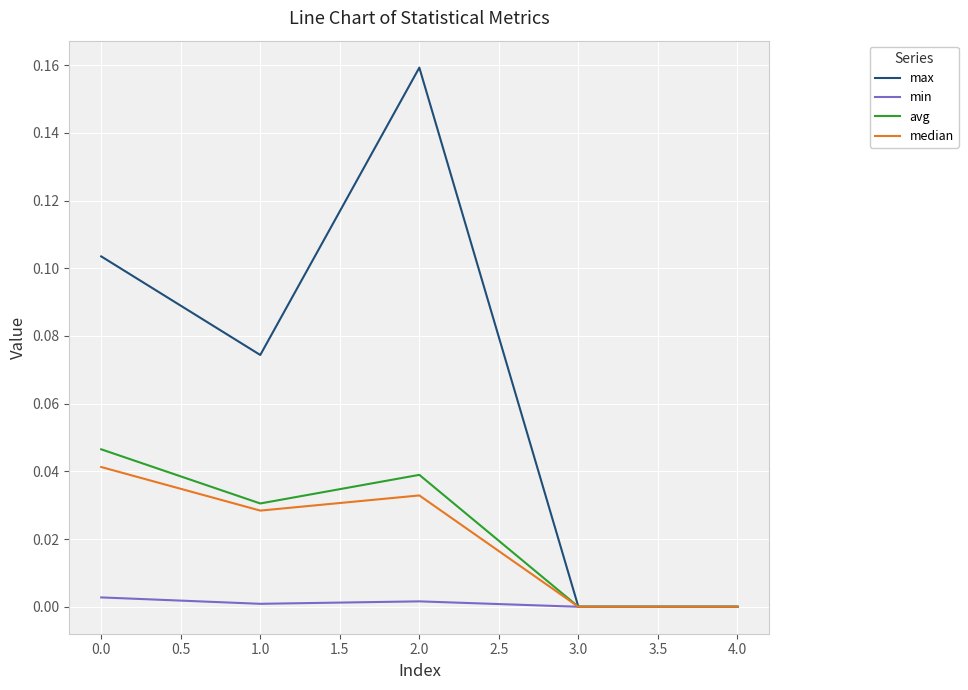

At which category is the sum across all series the highest?

2.0